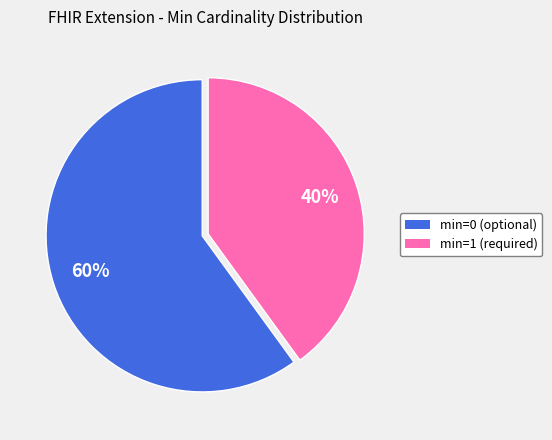

To the nearest percent, what is the difference between the min=0 (optional) and min=1 (required) slice percentages?

20%